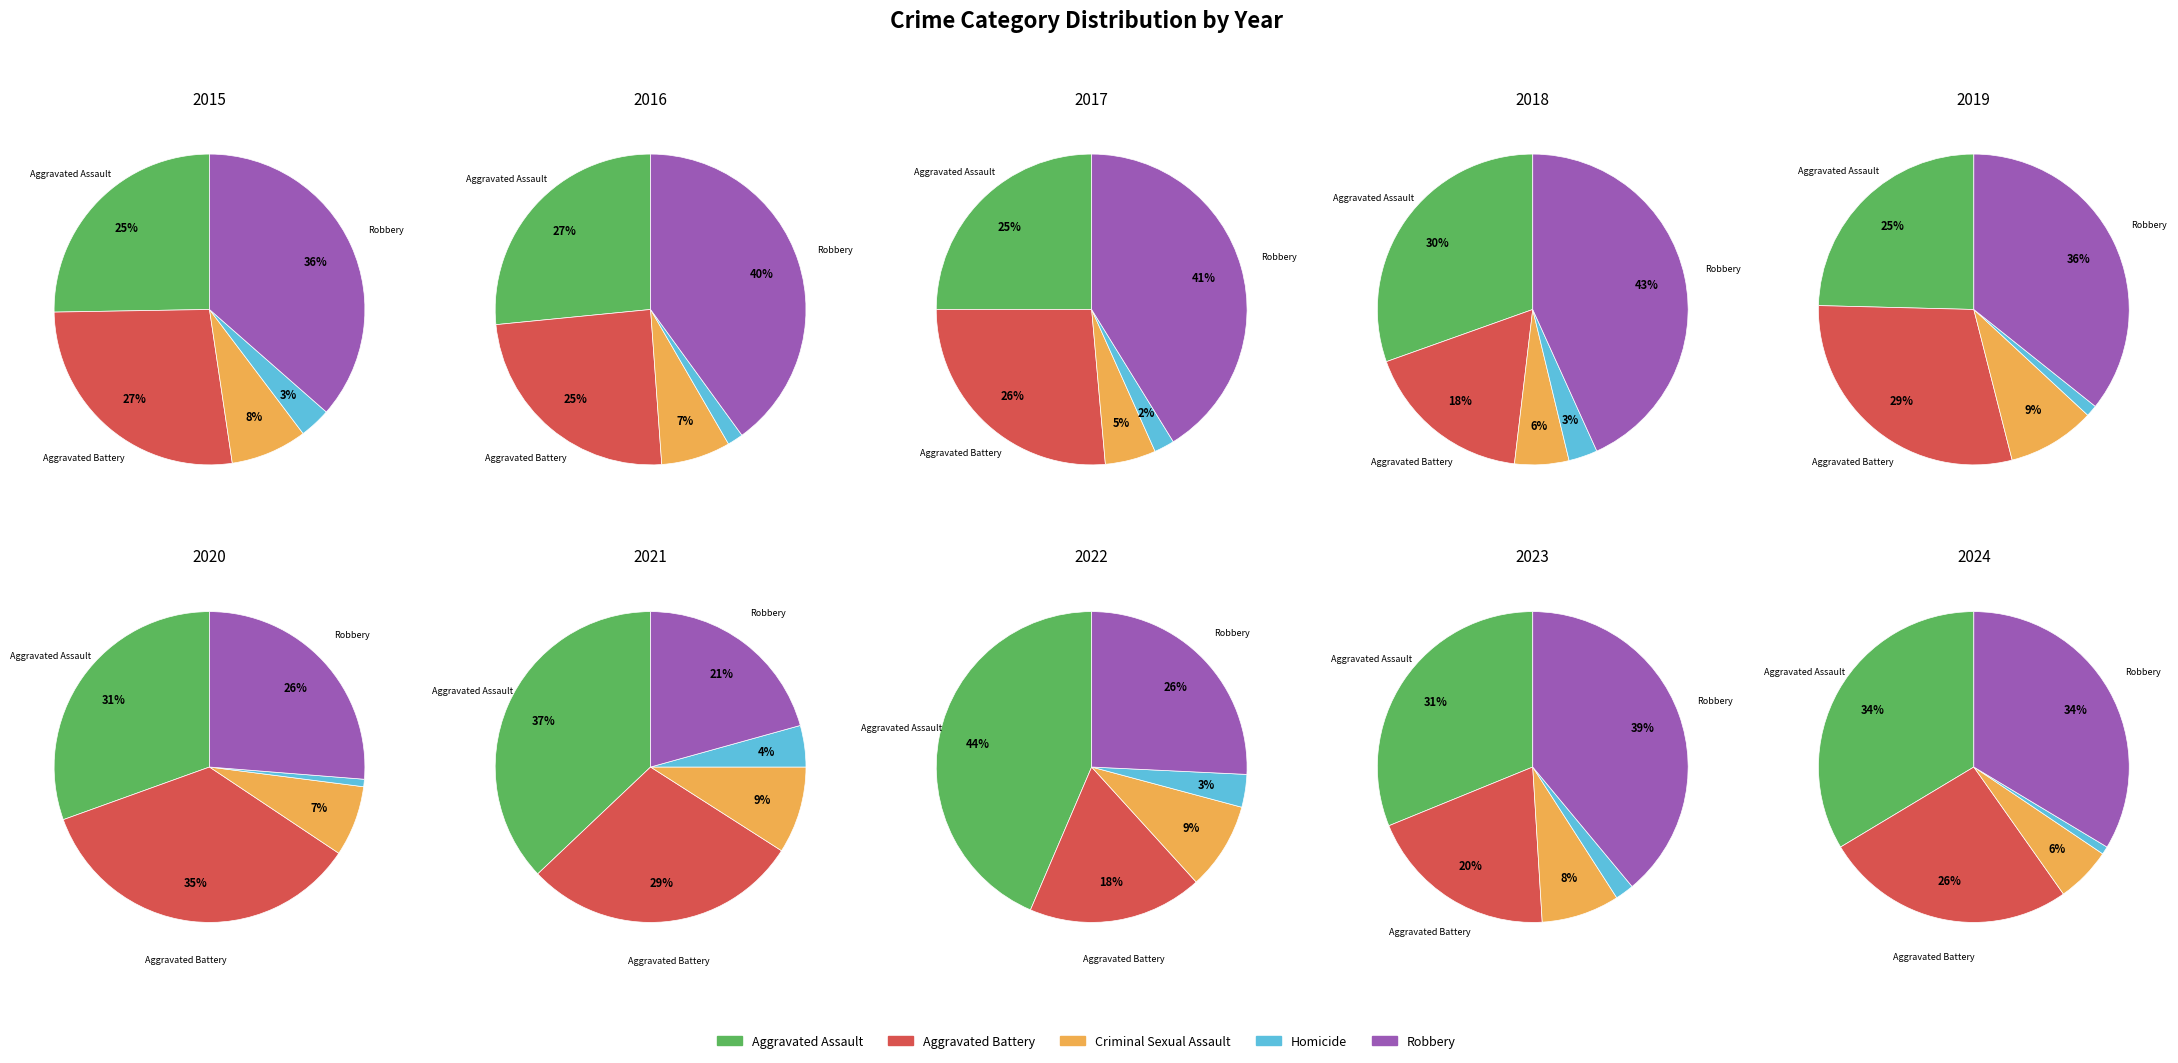

Does 2019 account for over 50% of the chart?

No